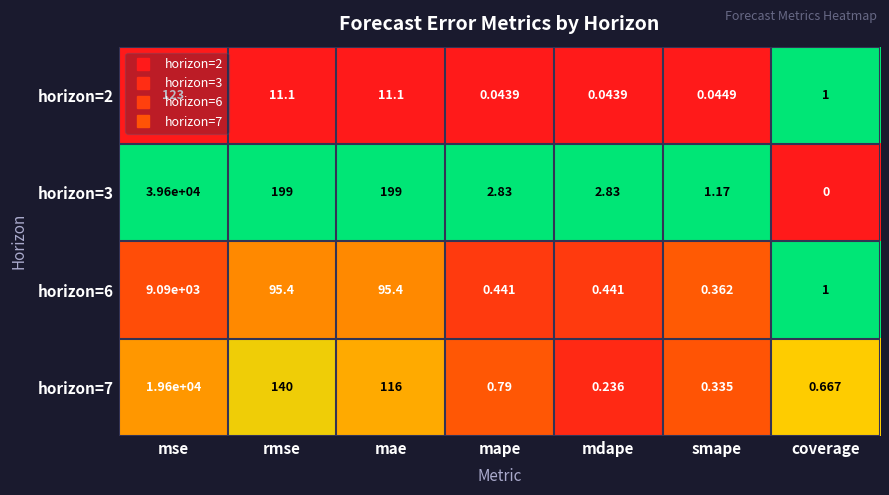

At how many categories does at least one series exceed 0?

7